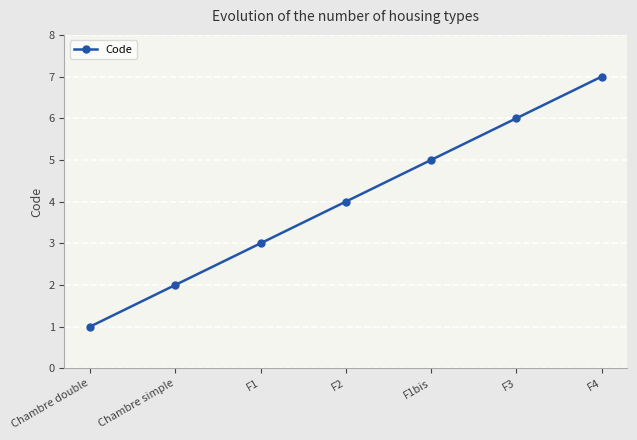

What is the approximate value at Chambre double?

1